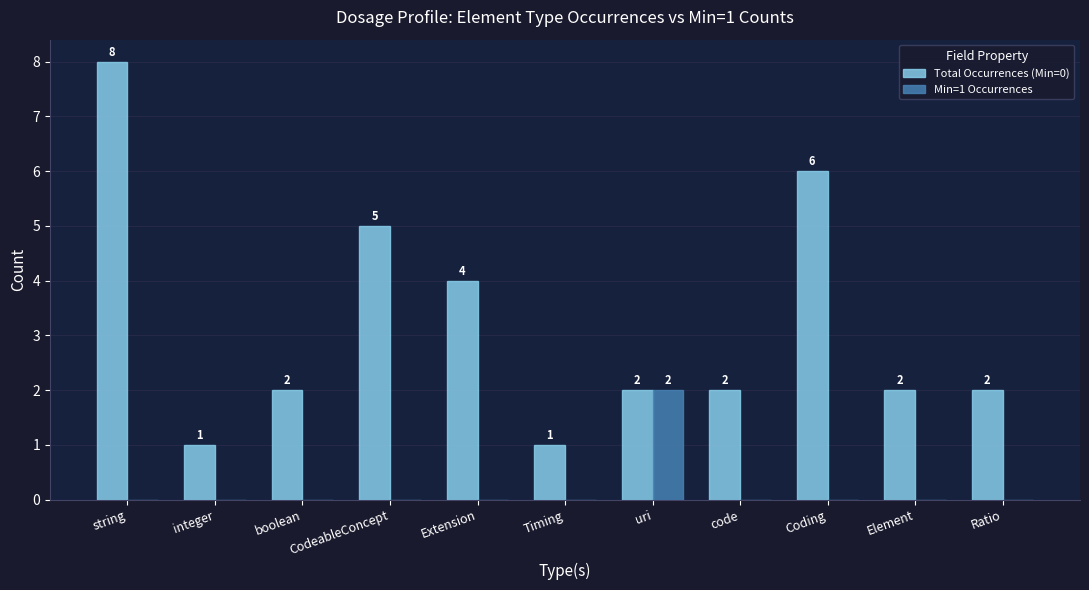

At which category is the sum across all series the highest?

string